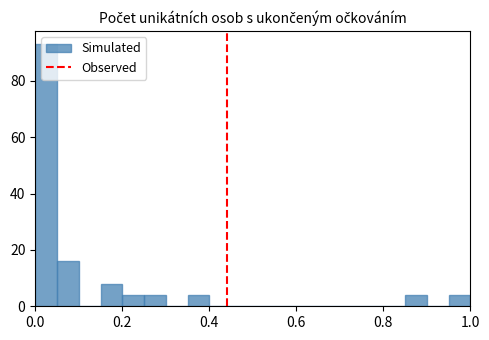

Around what value on the x-axis is the tallest bar? Give the approximate position of its centre, as read against the axis.

0.02